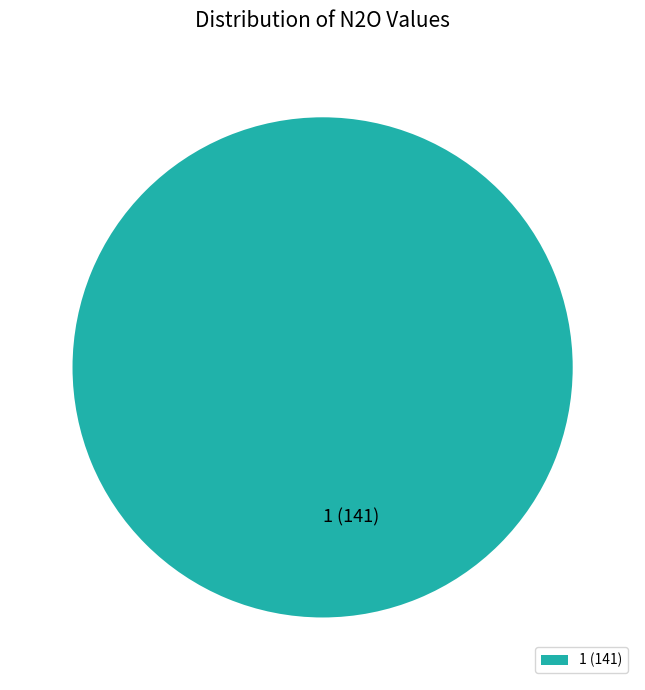

The 1 (141) slice represents 100% of the pie. True or false?

True